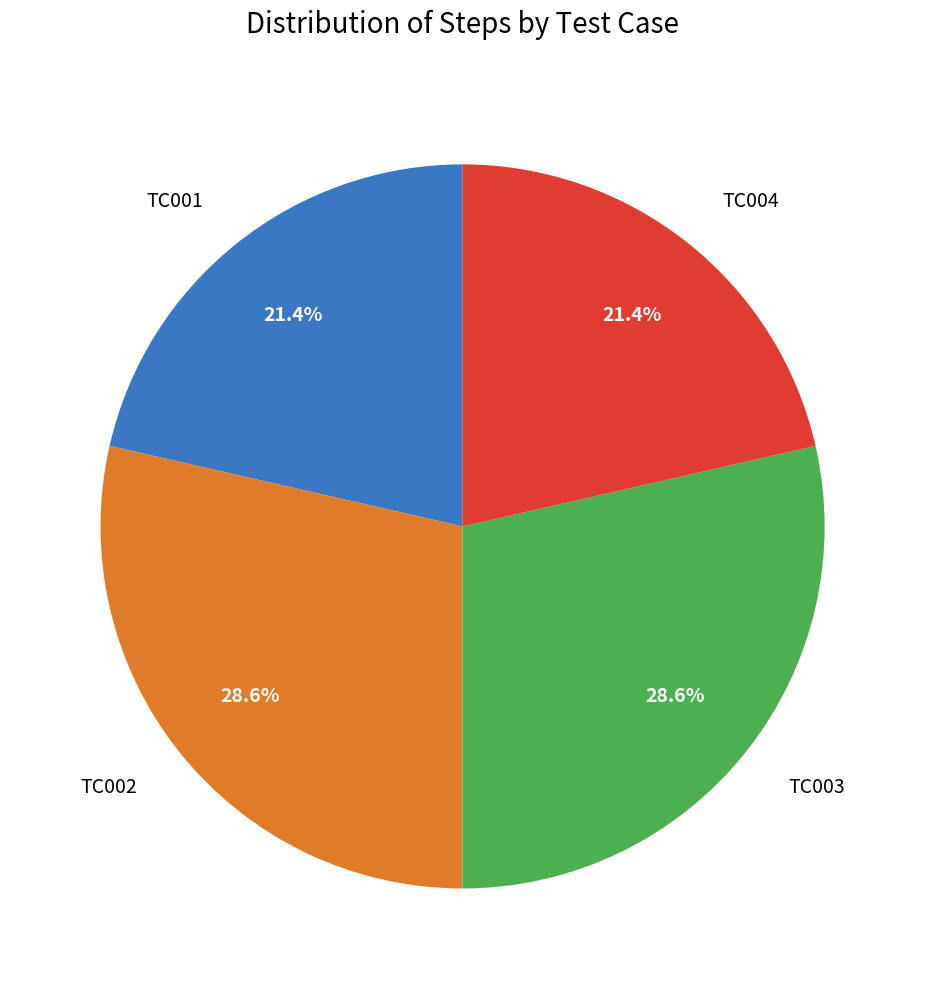

True or false: TC003 accounts for 29% of the total.

True